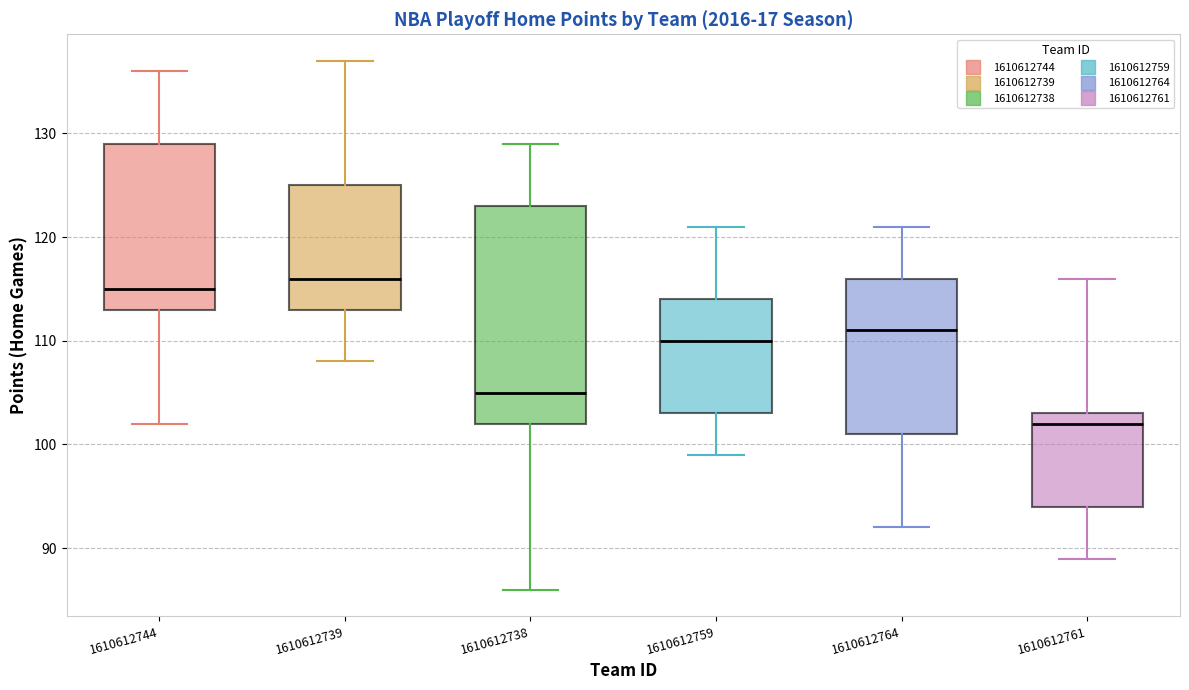

Which box is the tallest, from its lower edge to its upper edge?

1610612738